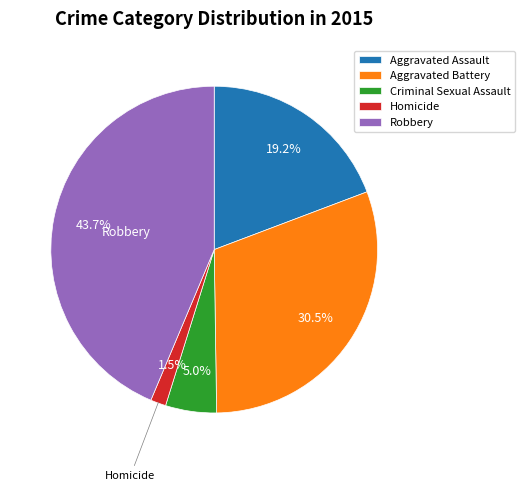

To the nearest percent, what percentage of the pie is Criminal Sexual Assault?

5%